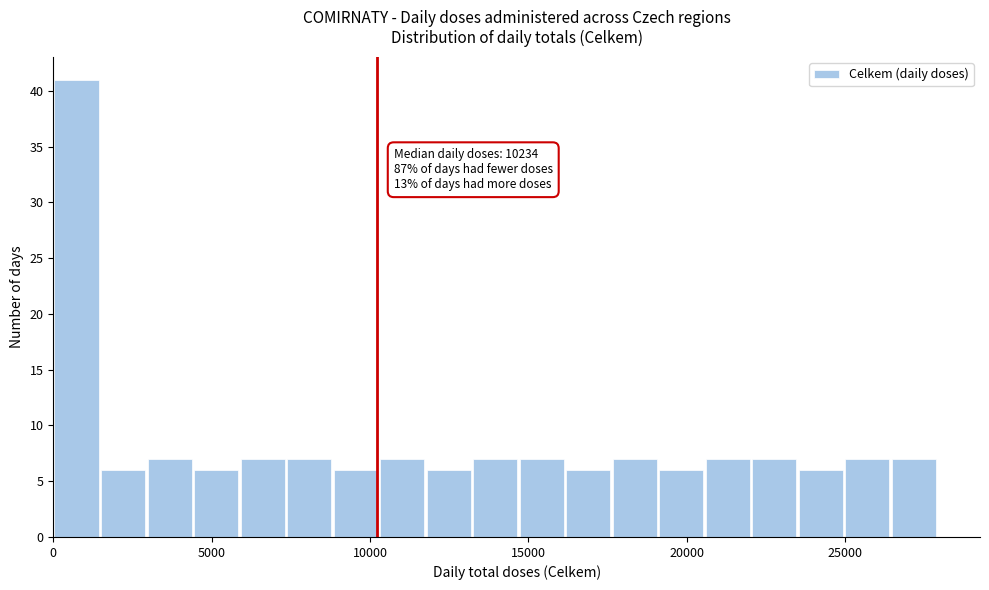

Around what value on the x-axis is the tallest bar? Give the approximate position of its centre, as read against the axis.

500